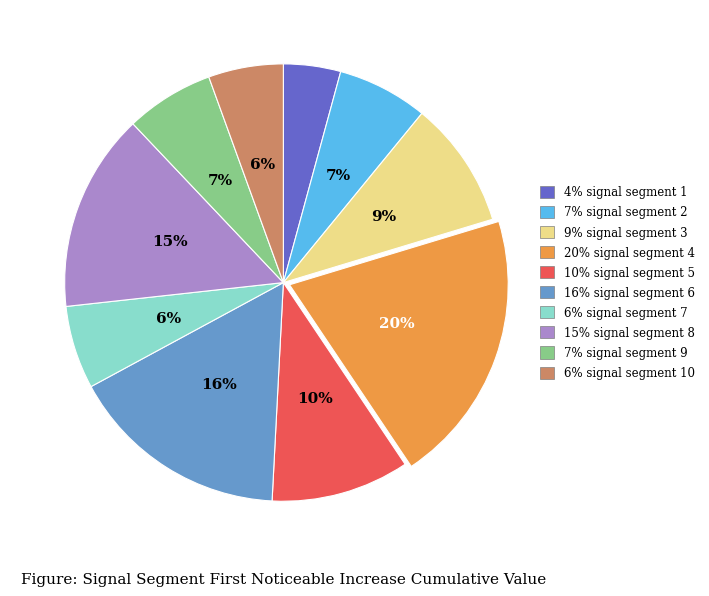

How many segments does this pie chart have?

10